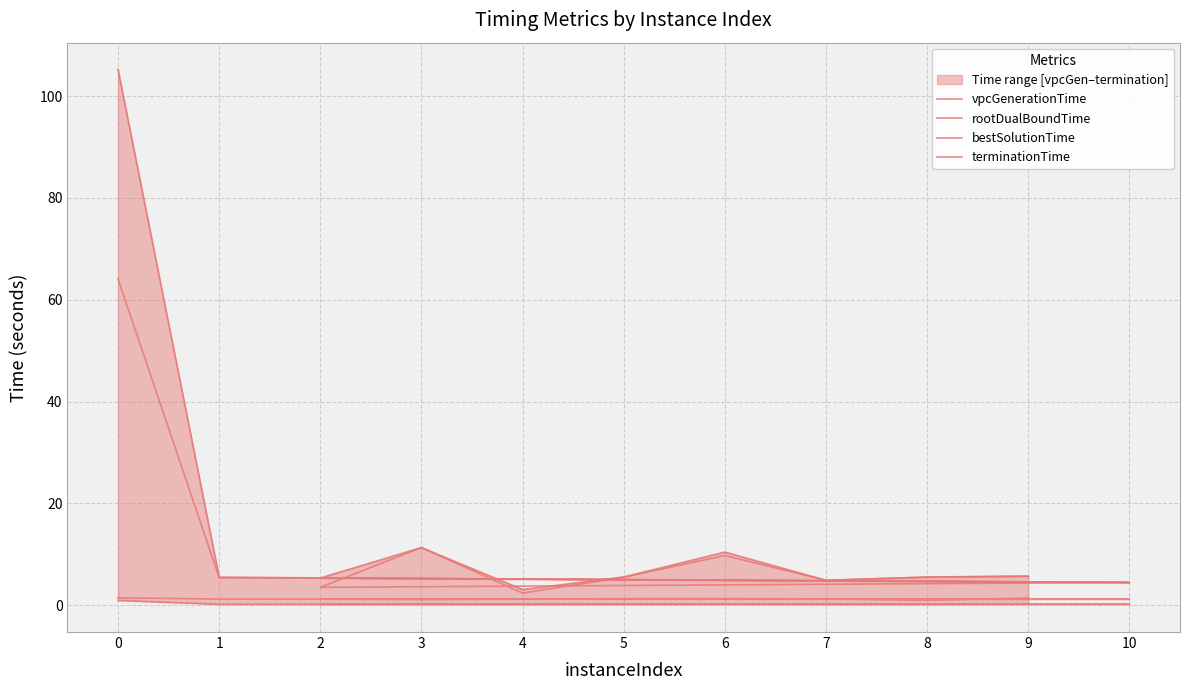

True or false: rootDualBoundTime and bestSolutionTime cross at least once.

False